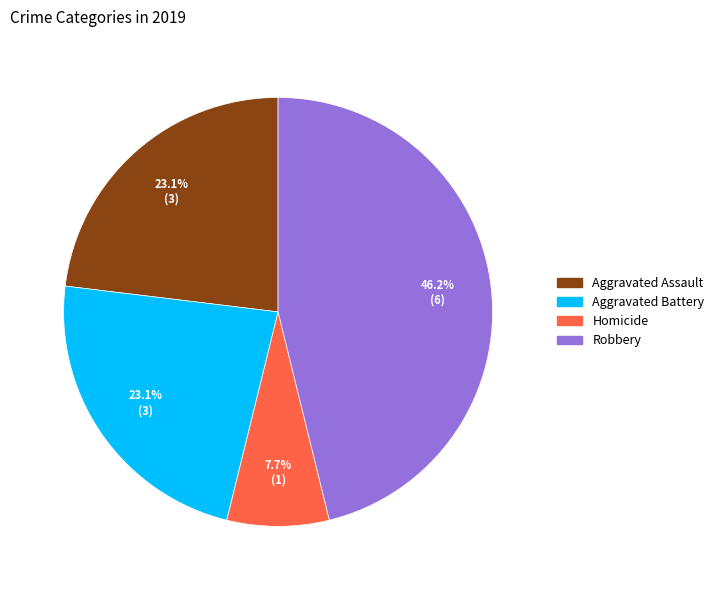

Is there any slice that represents more than half of the pie?

No